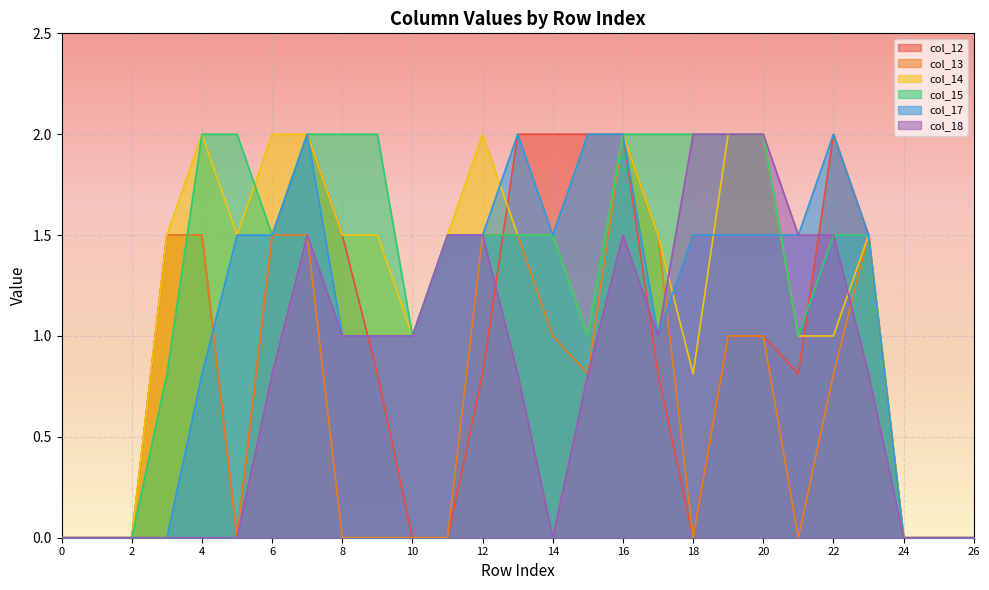

At which category is the sum across all series the highest?

16